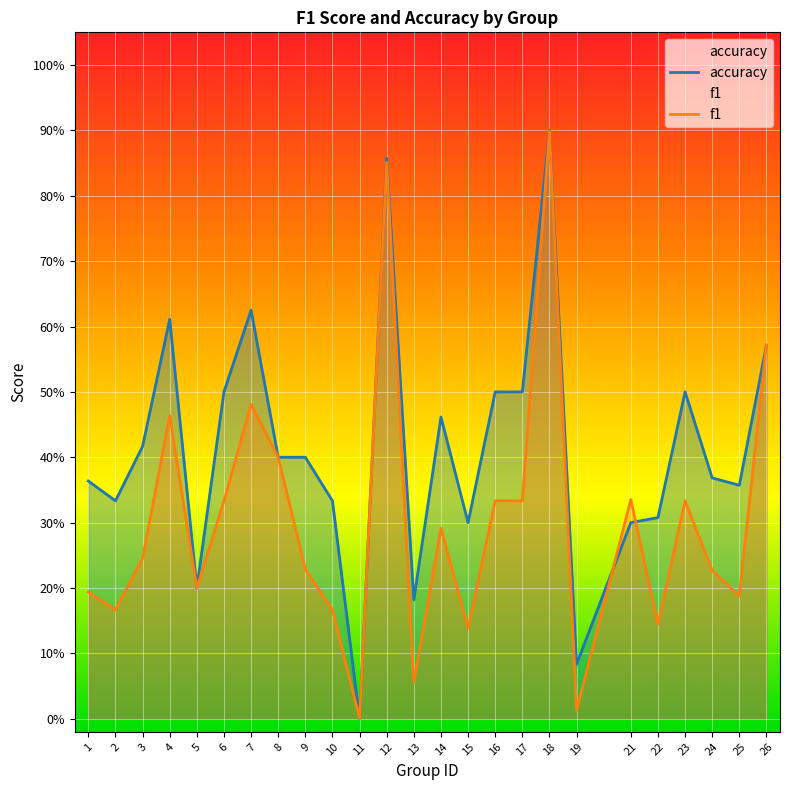

List the series in order of their peak value, lowest first.

f1, accuracy